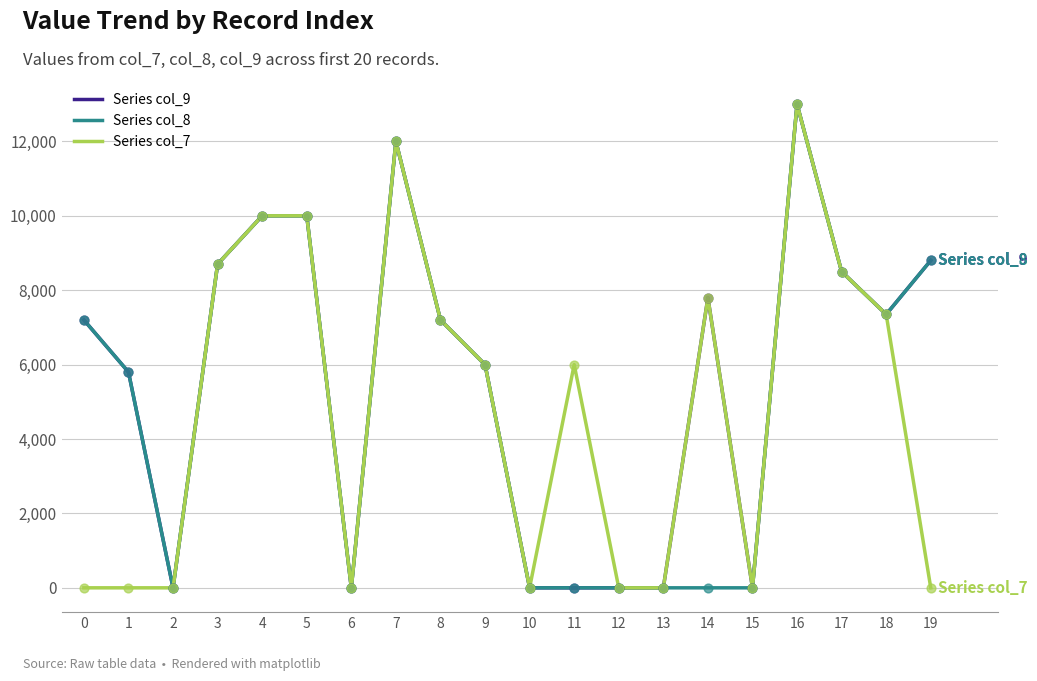

At which category is the sum across all series the highest?

16